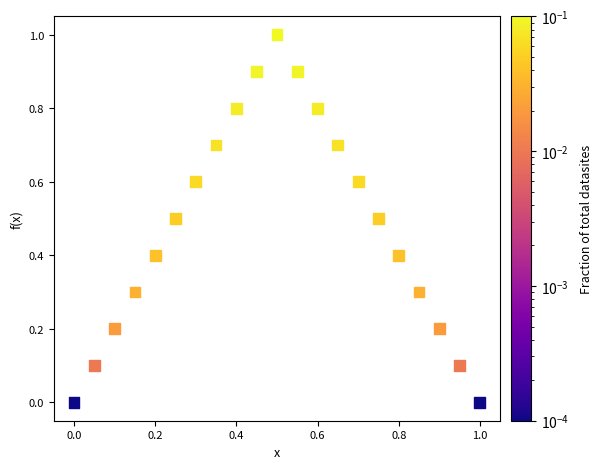

What is the range of Y values (max minus min)?

1.0